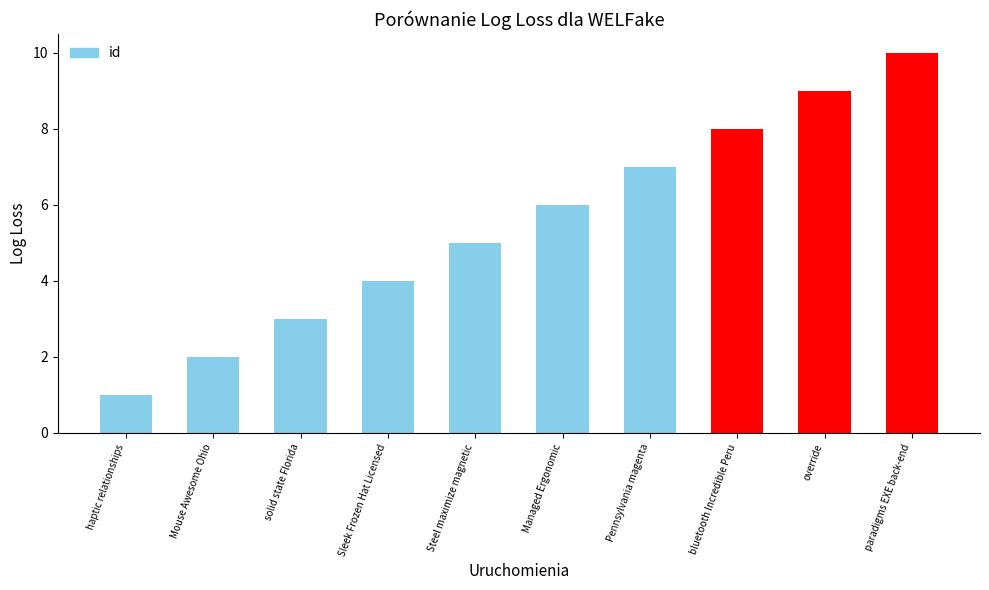

Between solid state Florida and Managed Ergonomic, which is larger?

Managed Ergonomic